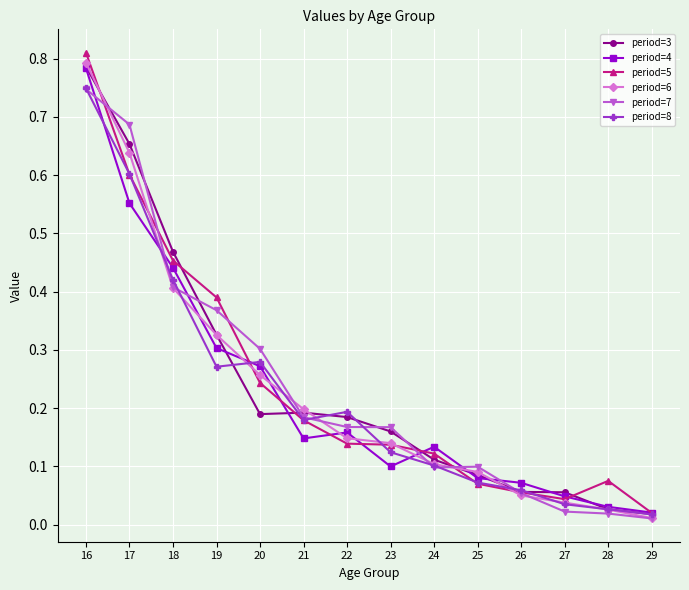

At how many categories does at least one series exceed 0?

14